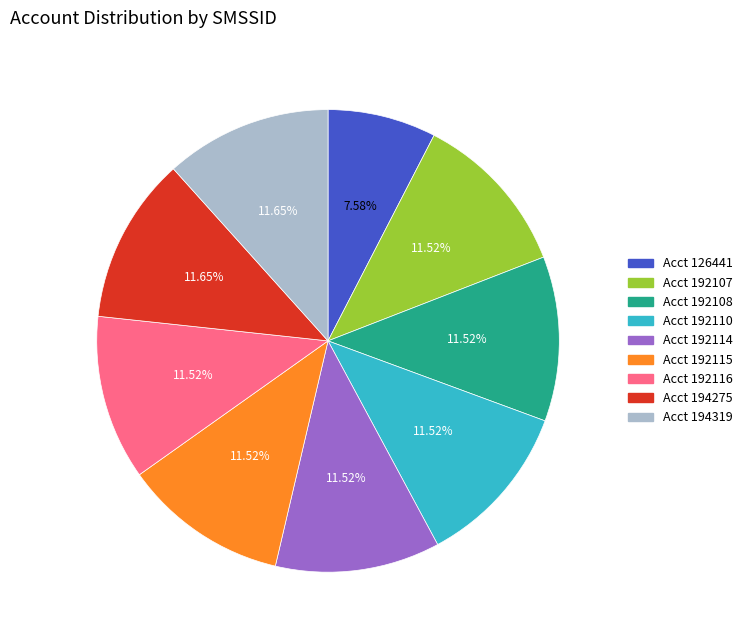

Is there a majority slice in this chart?

No